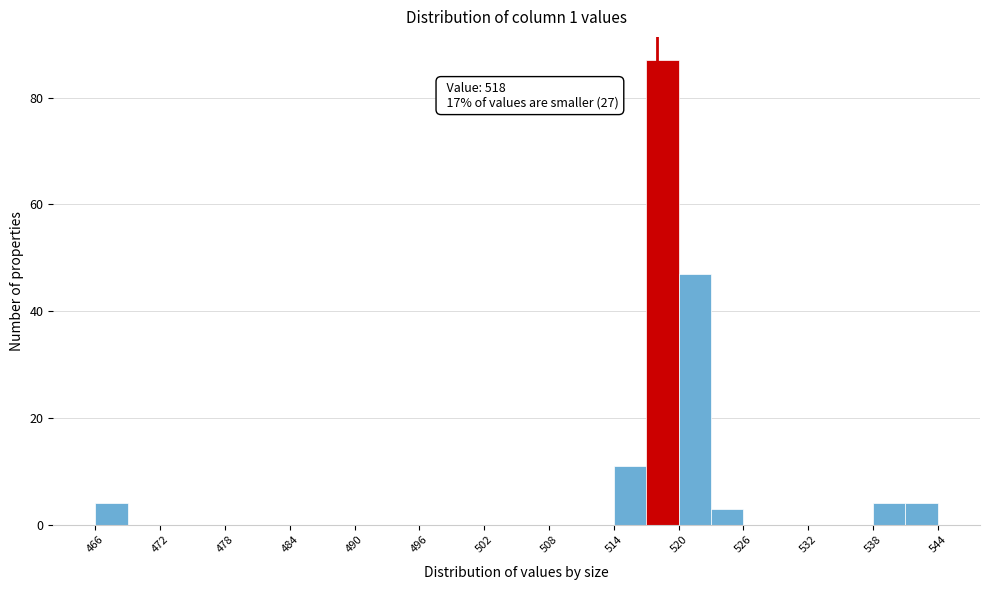

Around what value on the x-axis is the tallest bar? Give the approximate position of its centre, as read against the axis.

519